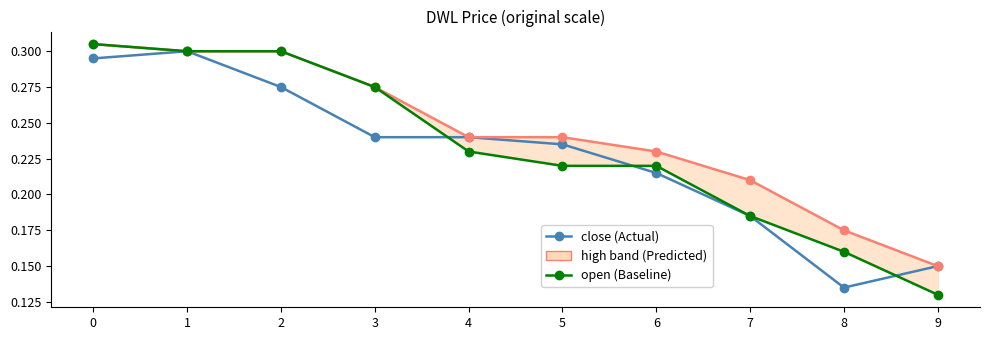

List the series in order of their peak value, lowest first.

close, high, open